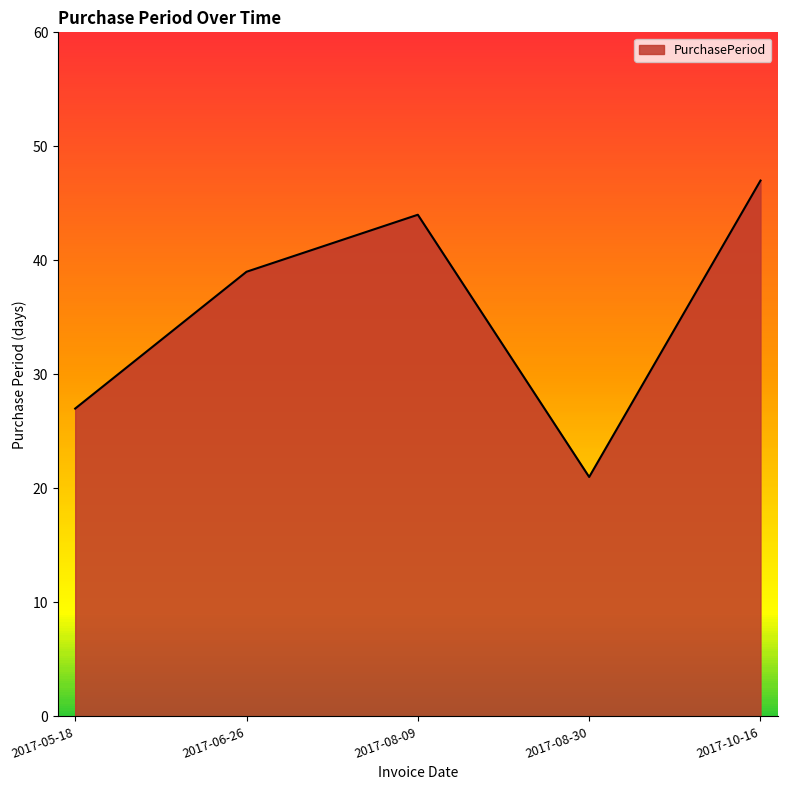

How many lines are shown in the chart?

1